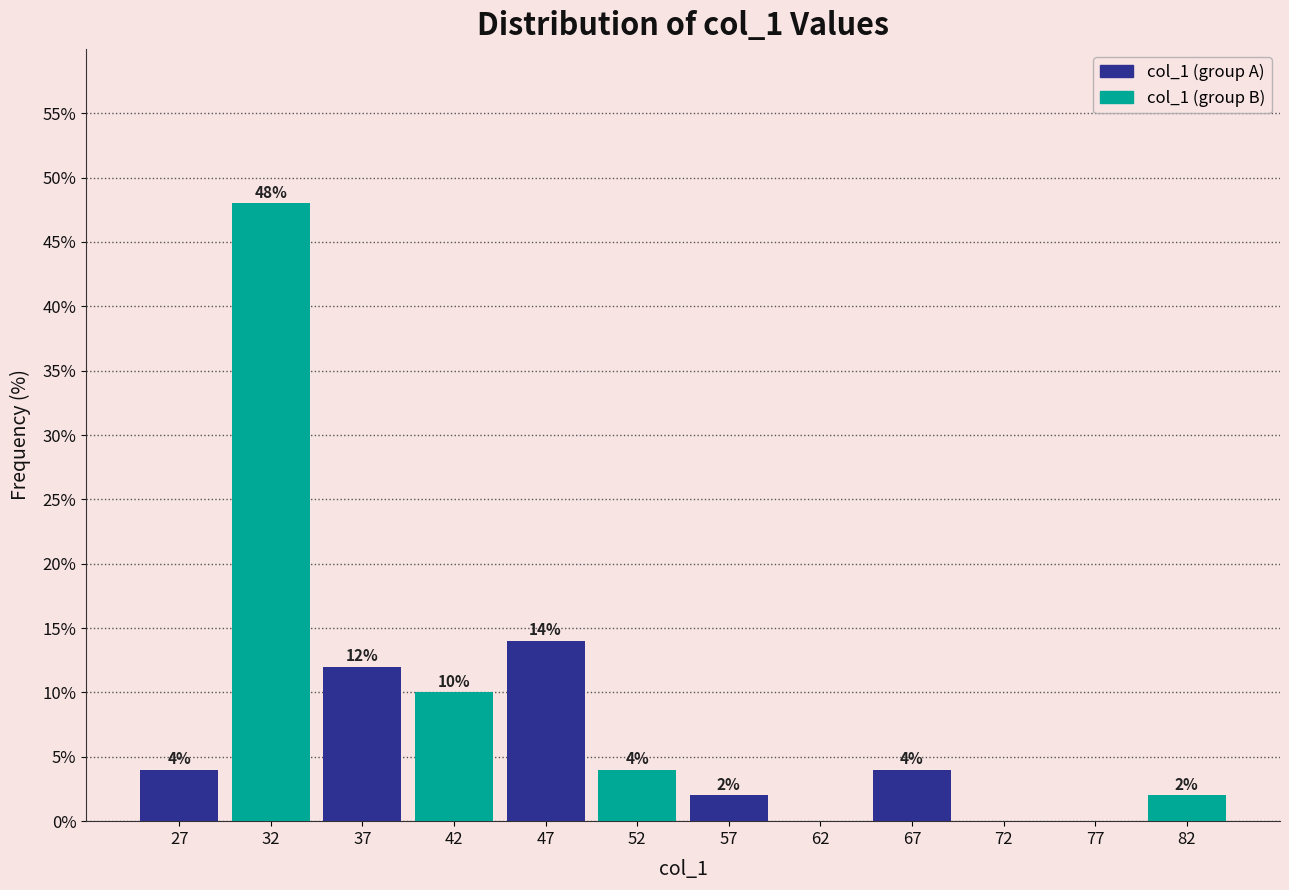

Is it true that col_1 (group B) equals 24.3 at 57?

False